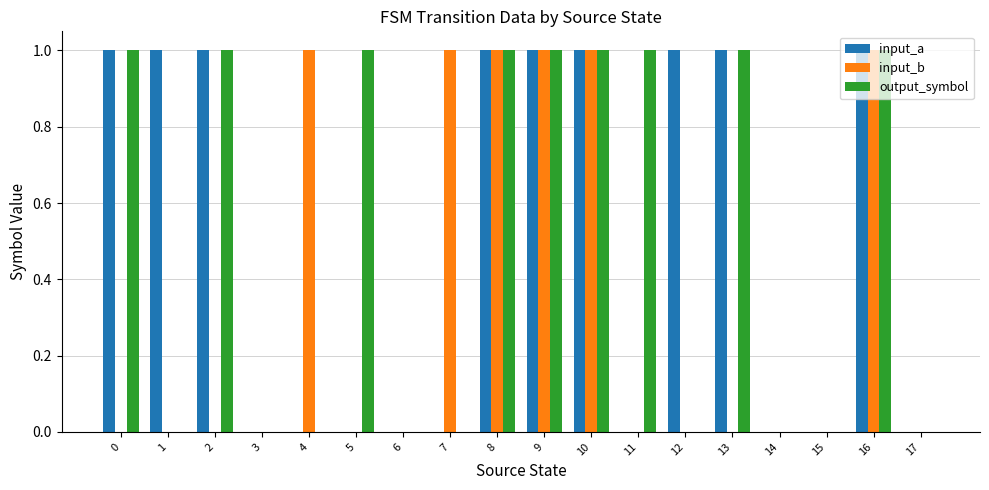

Reading left to right, extract all data points from this chart.

input_a: 0=1	1=1	2=1	3=0	4=0	5=0	6=0	7=0	8=1	9=1	10=1	11=0	12=1	13=1	14=0	15=0	16=1	17=0
input_b: 0=0	1=0	2=0	3=0	4=1	5=0	6=0	7=1	8=1	9=1	10=1	11=0	12=0	13=0	14=0	15=0	16=1	17=0
output_symbol: 0=1	1=0	2=1	3=0	4=0	5=1	6=0	7=0	8=1	9=1	10=1	11=1	12=0	13=1	14=0	15=0	16=1	17=0